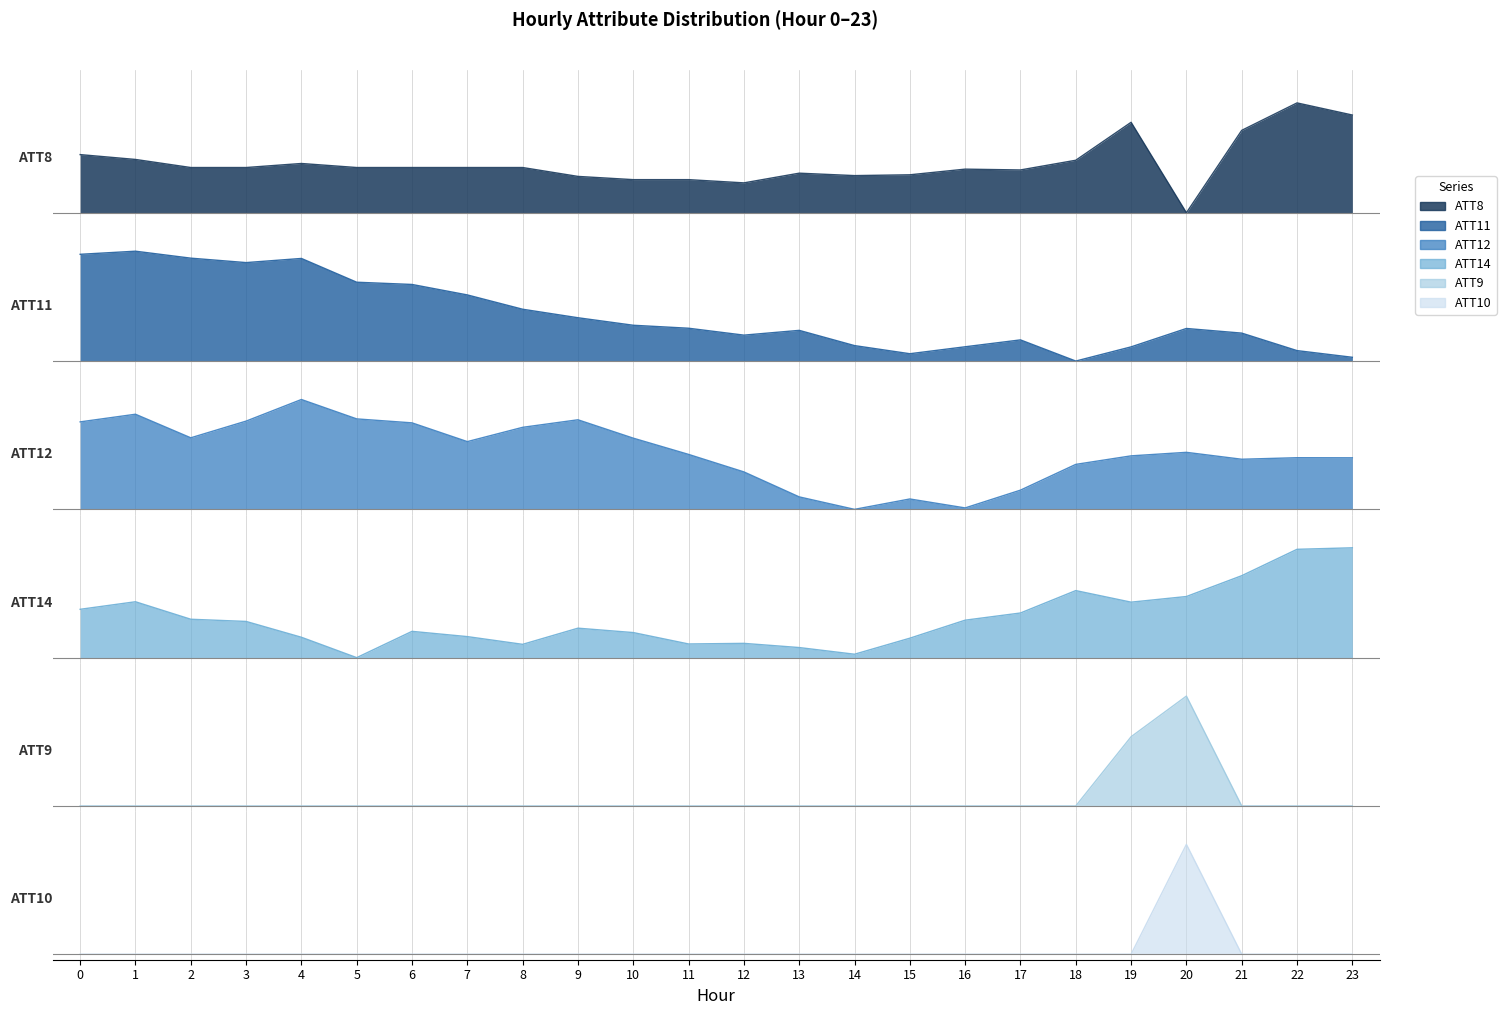

What is the difference between the second highest and minimum values in the ATT8 series?

0.9